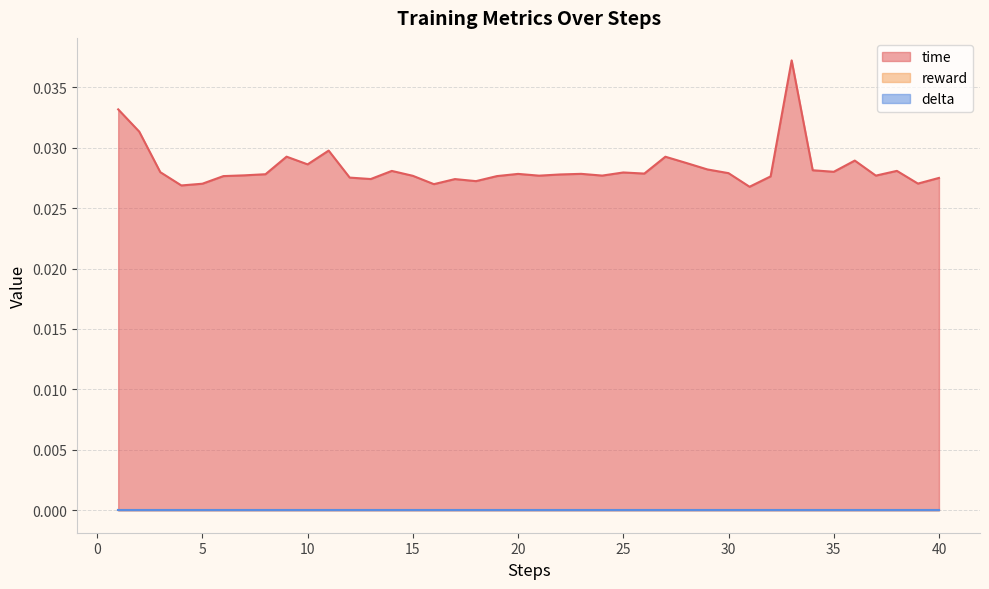

At 13, list the series in order from largest to smallest.

time, reward, delta